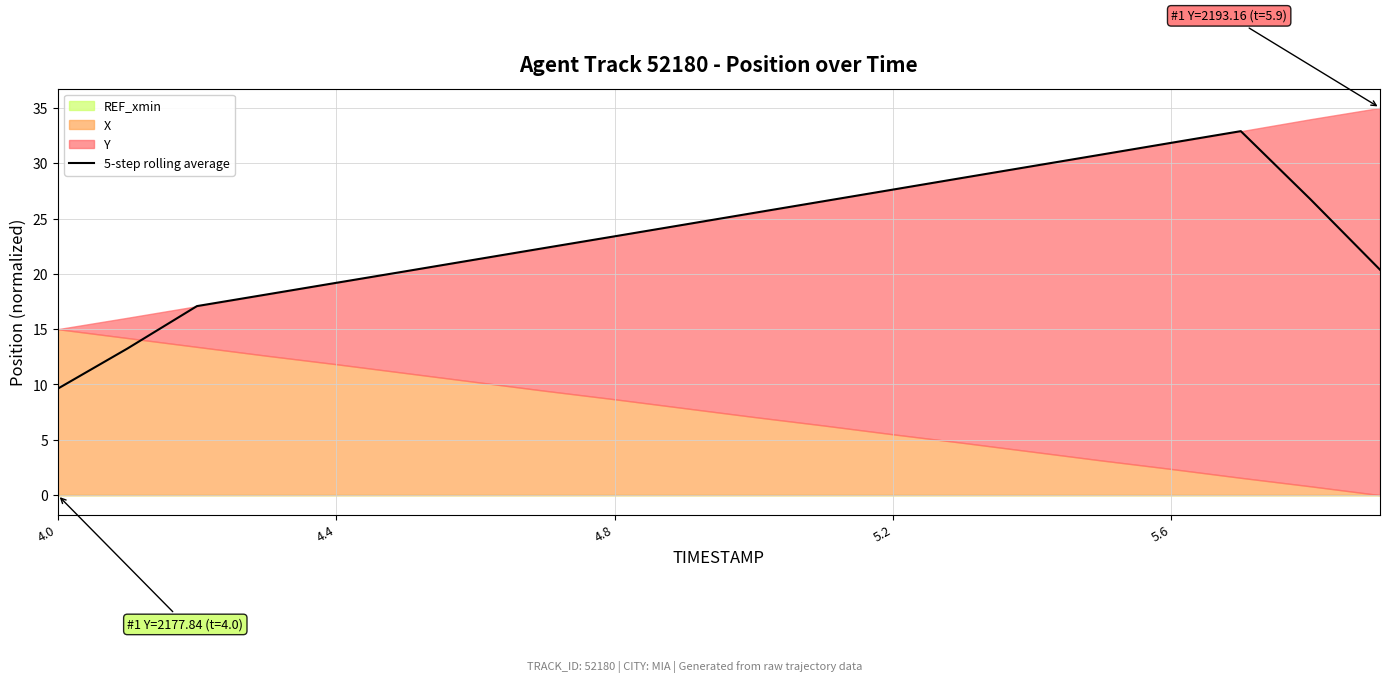

Which category has the lowest value in the 5-step rolling average series?

4.0